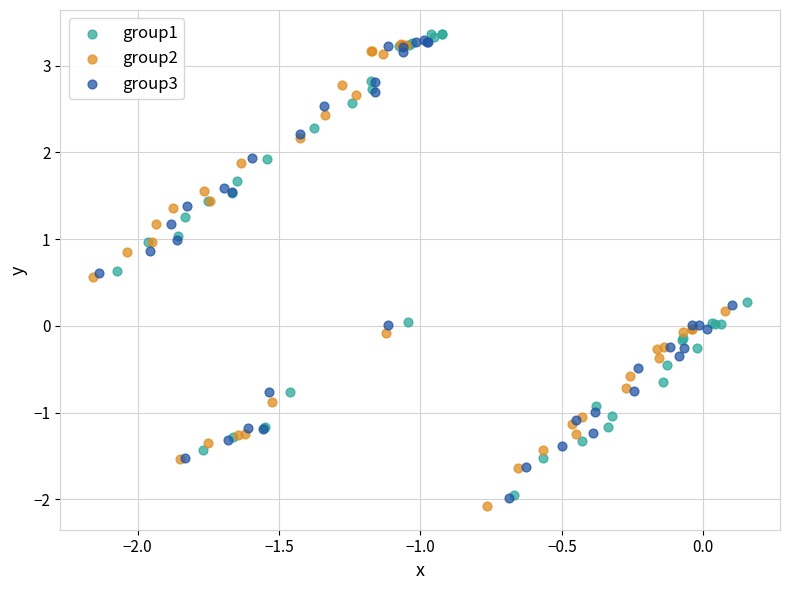

Which series reaches the maximum Y coordinate?

group1